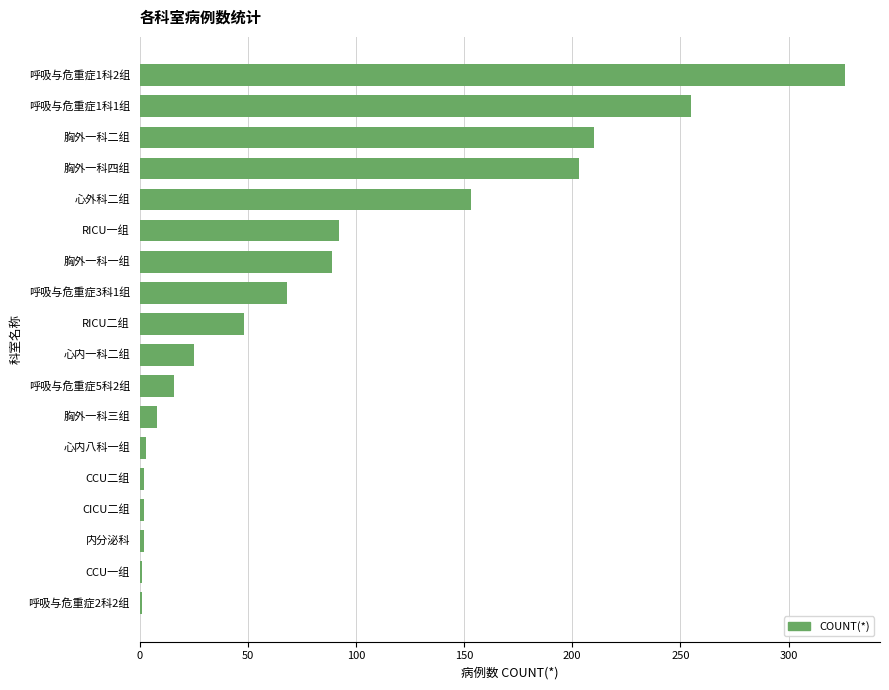

True or false: the data shows 20 at RICU二组.

False